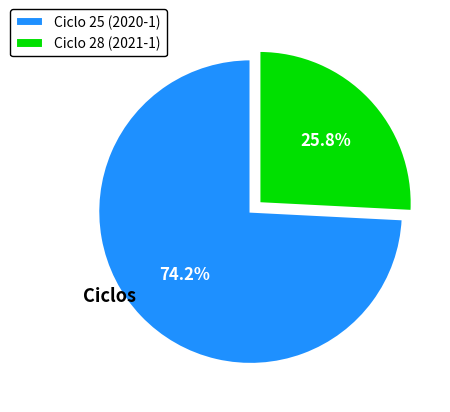

Which category accounts for the majority?

Ciclo 25 (2020-1)